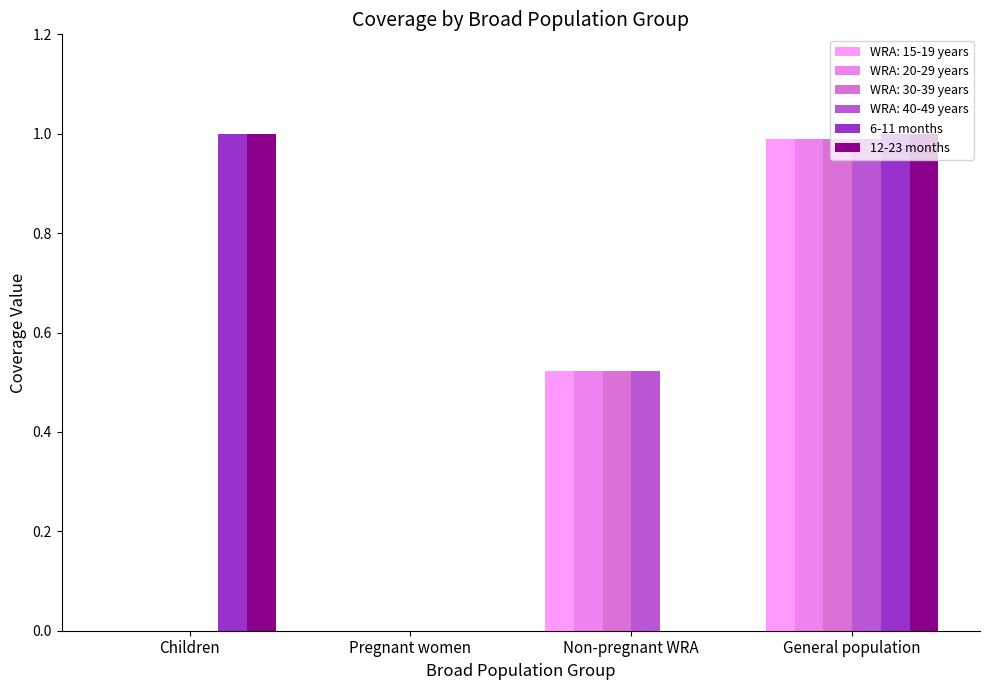

How many groups of bars are there?

4